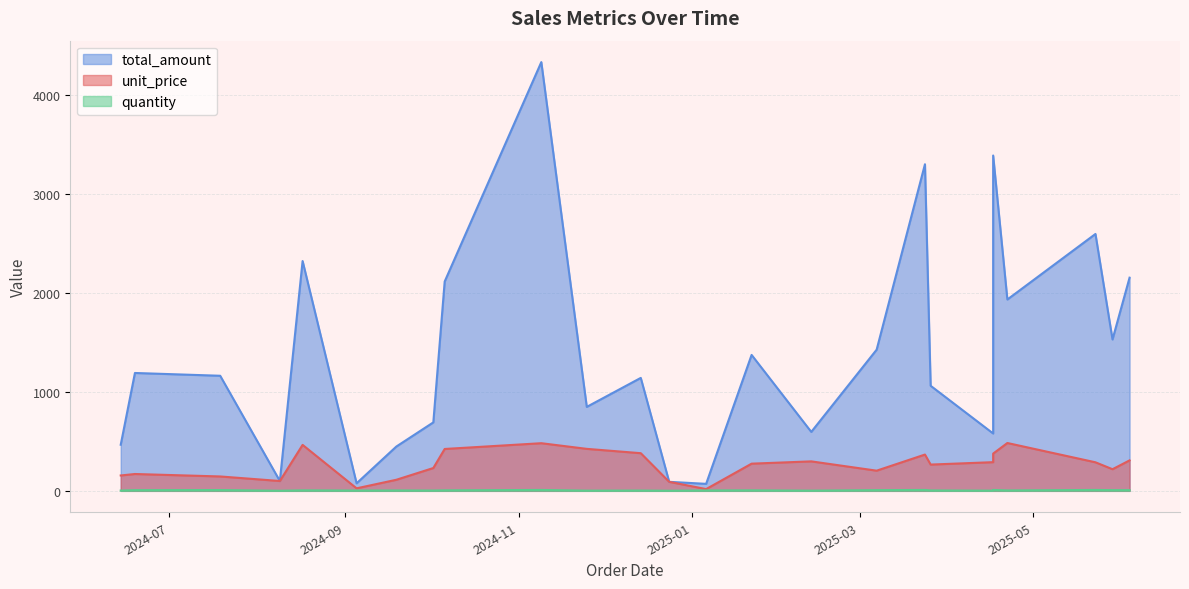

What is the difference between the unit_price values at 2025-05-29 and 2024-10-06?

204.4